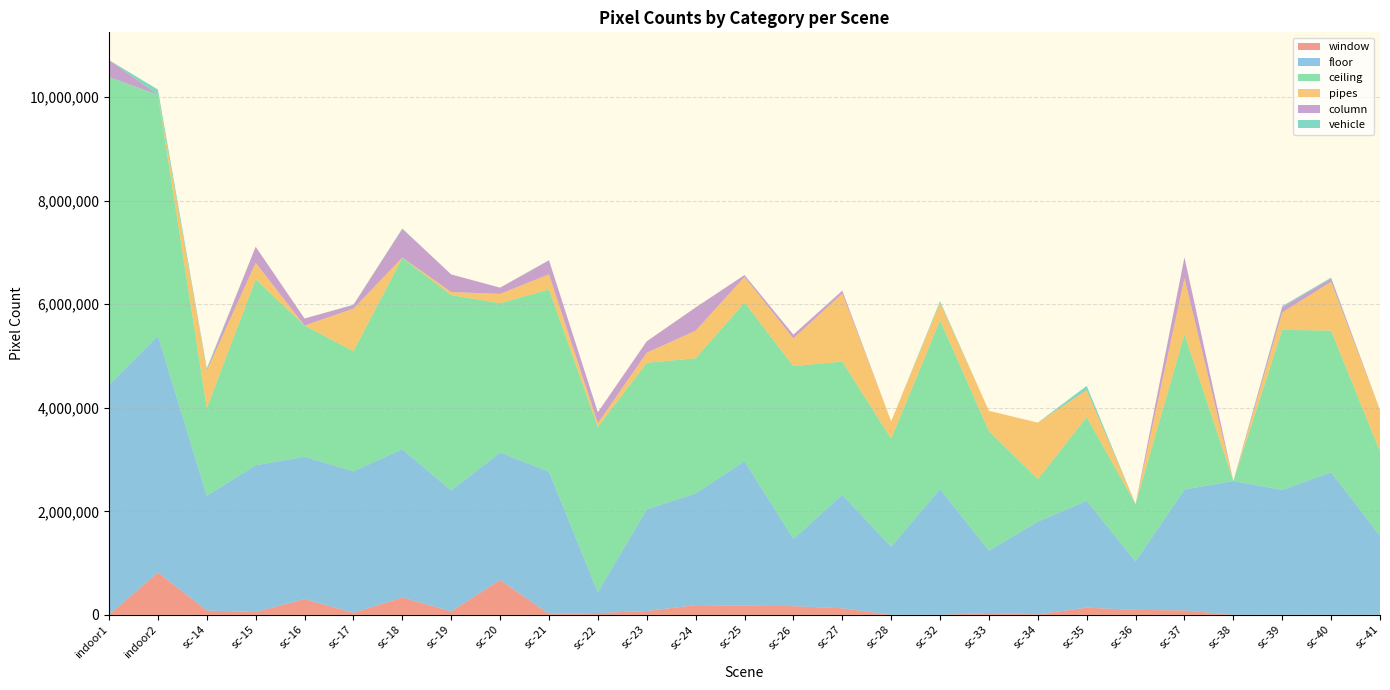

Reading left to right, extract all data points from this chart.

window: indoor1=0	indoor2=819237	sc-14=83308	sc-15=54831	sc-16=303186	sc-17=39016	sc-18=334212	sc-19=66337	sc-20=673356	sc-21=17052	sc-22=34639	sc-23=73672	sc-24=188033	sc-25=176786	sc-26=167557	sc-27=126491	sc-28=0	sc-32=0	sc-33=35761	sc-34=9721	sc-35=138611	sc-36=95603	sc-37=85907	sc-38=0	sc-39=0	sc-40=0	sc-41=0
floor: indoor1=4442376	indoor2=4572552	sc-14=2215759	sc-15=2834859	sc-16=2749635	sc-17=2734032	sc-18=2865098	sc-19=2336109	sc-20=2462146	sc-21=2746548	sc-22=401653	sc-23=1964286	sc-24=2158229	sc-25=2788791	sc-26=1300216	sc-27=2192323	sc-28=1316500	sc-32=2427825	sc-33=1204897	sc-34=1791131	sc-35=2062953	sc-36=936471	sc-37=2334566	sc-38=2586191	sc-39=2412930	sc-40=2753582	sc-41=1526848
ceiling: indoor1=5947180	indoor2=4654323	sc-14=1694882	sc-15=3589873	sc-16=2535820	sc-17=2319678	sc-18=3697249	sc-19=3773788	sc-20=2884307	sc-21=3521456	sc-22=3195443	sc-23=2830000	sc-24=2610518	sc-25=3067511	sc-26=3336728	sc-27=2573956	sc-28=2086068	sc-32=3262503	sc-33=2308911	sc-34=819231	sc-35=1618996	sc-36=1106196	sc-37=2999544	sc-38=0	sc-39=3092507	sc-40=2736957	sc-41=1628057
pipes: indoor1=0	indoor2=0	sc-14=723135	sc-15=321603	sc-16=0	sc-17=822197	sc-18=5213	sc-19=59589	sc-20=179729	sc-21=293209	sc-22=70981	sc-23=195984	sc-24=532019	sc-25=497069	sc-26=534773	sc-27=1317000	sc-28=333991	sc-32=338286	sc-33=391877	sc-34=1092862	sc-35=519833	sc-36=0	sc-37=1085190	sc-38=0	sc-39=336829	sc-40=943033	sc-41=800613
column: indoor1=326836	indoor2=0	sc-14=15675	sc-15=309696	sc-16=135429	sc-17=69984	sc-18=552917	sc-19=340093	sc-20=120661	sc-21=267375	sc-22=210169	sc-23=220162	sc-24=448709	sc-25=33504	sc-26=72490	sc-27=51832	sc-28=0	sc-32=0	sc-33=0	sc-34=0	sc-35=0	sc-36=0	sc-37=400422	sc-38=0	sc-39=98151	sc-40=62603	sc-41=0
vehicle: indoor1=0	indoor2=100813	sc-14=28820	sc-15=0	sc-16=0	sc-17=7084	sc-18=8465	sc-19=0	sc-20=0	sc-21=5776	sc-22=0	sc-23=0	sc-24=0	sc-25=0	sc-26=0	sc-27=0	sc-28=0	sc-32=30567	sc-33=0	sc-34=0	sc-35=82480	sc-36=0	sc-37=0	sc-38=0	sc-39=21878	sc-40=18273	sc-41=0